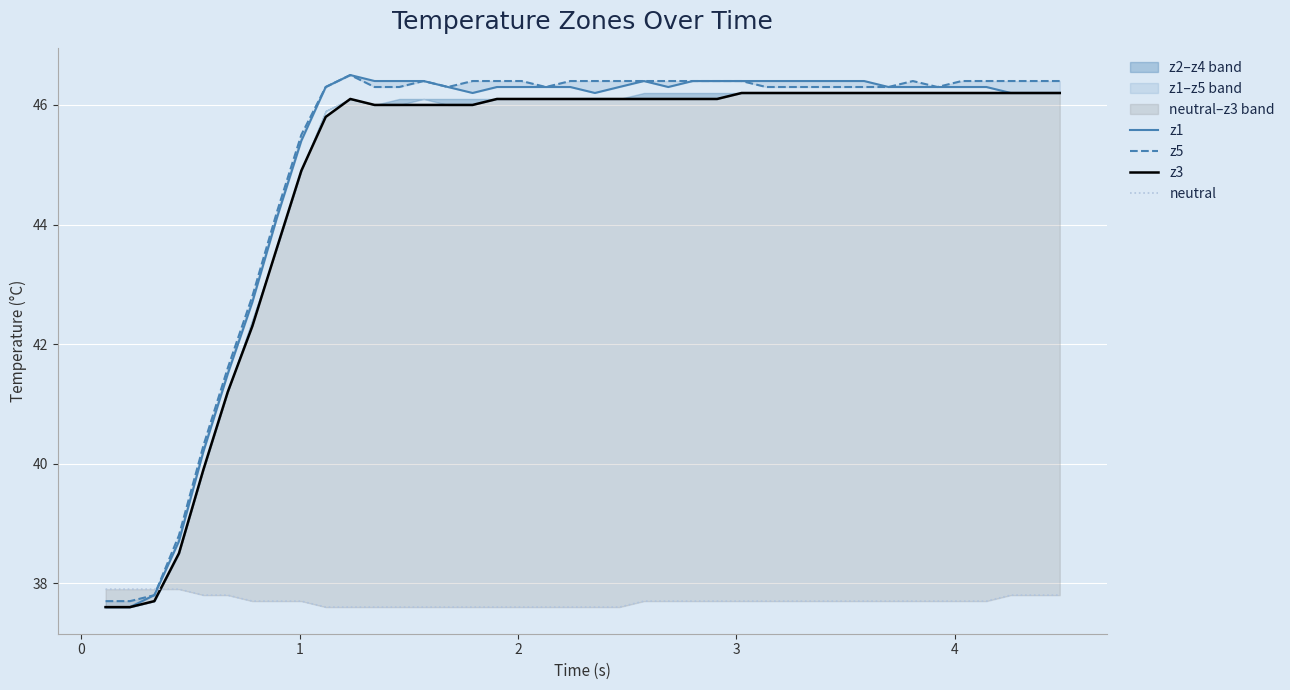

What are all the series names shown in the legend?

z1, z5, z3, neutral